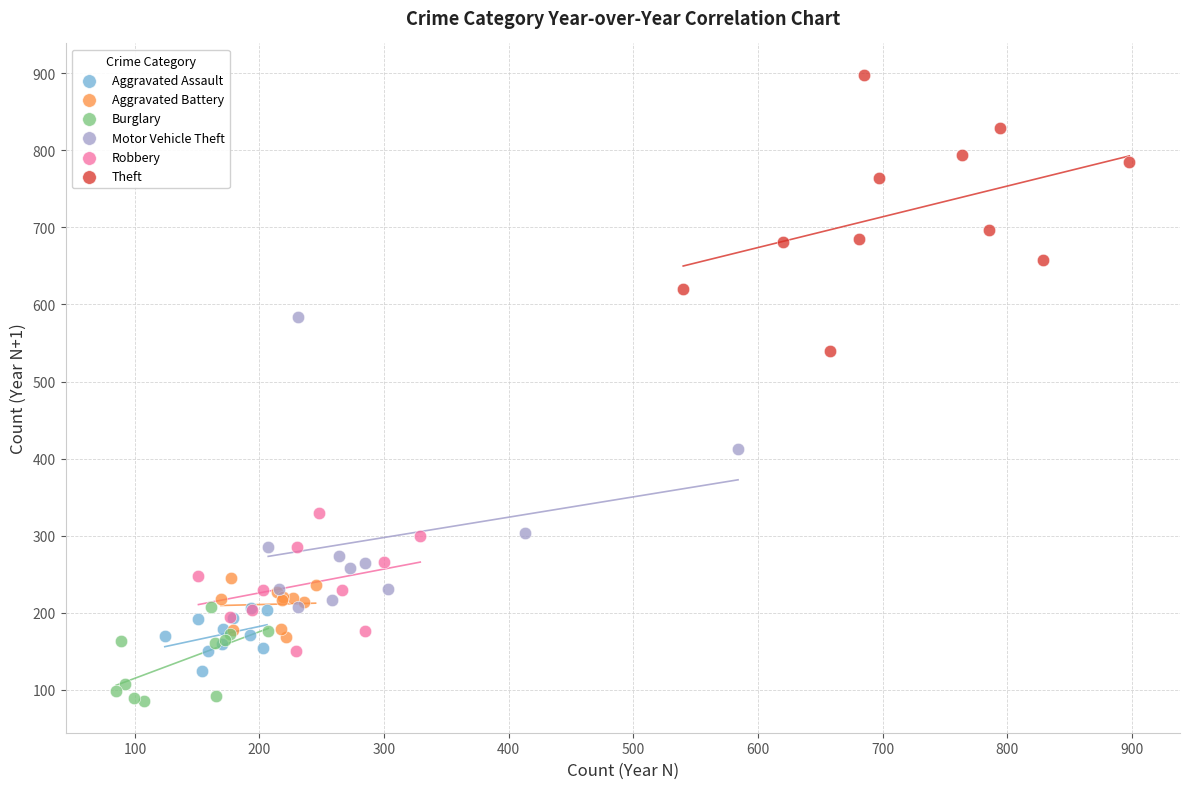

Which series has the widest spread of Y values?

Motor Vehicle Theft